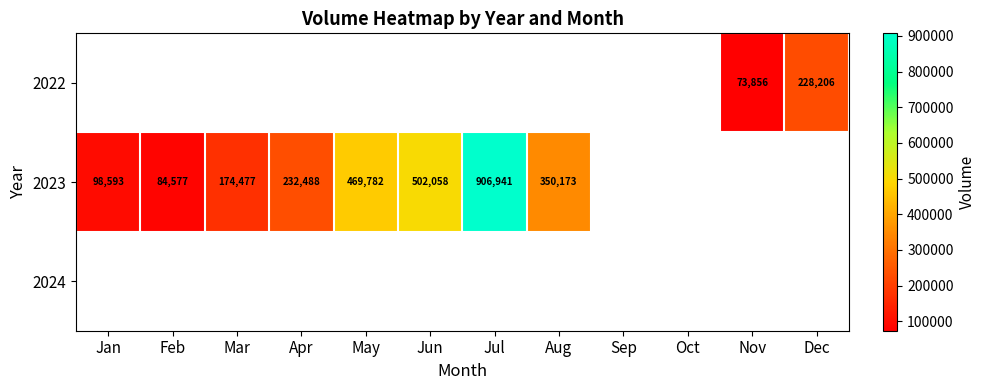

At which category is the sum across all series the highest?

Jul